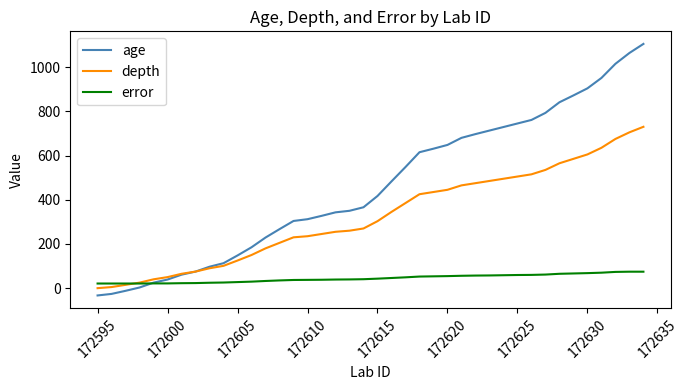

What is the highest value of the depth series?

730.0